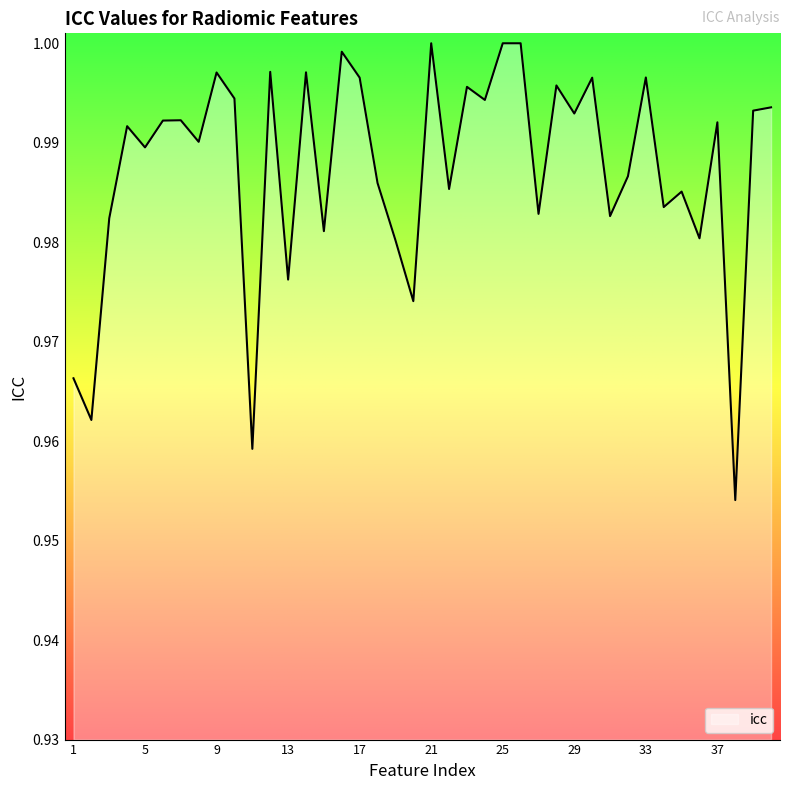

What is the value of the 33rd point from the left?

1.0